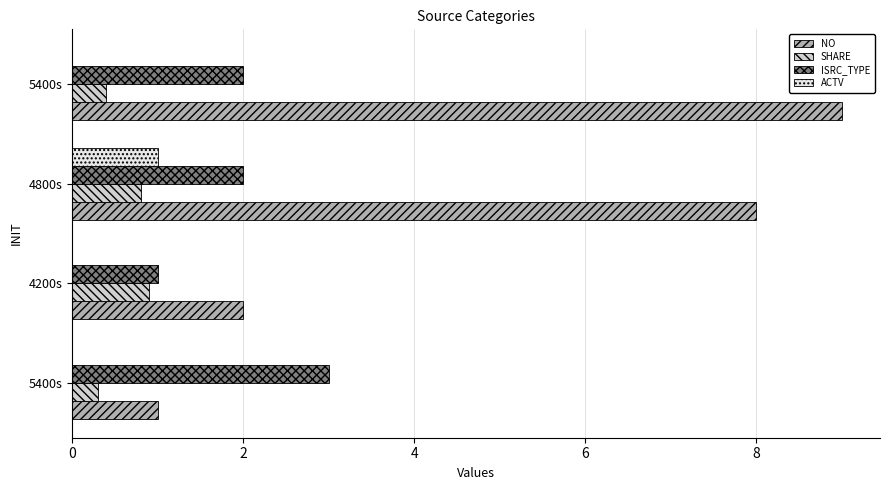

Rank the series by their maximum value, from lowest to highest.

SHARE, ACTV, ISRC_TYPE, NO